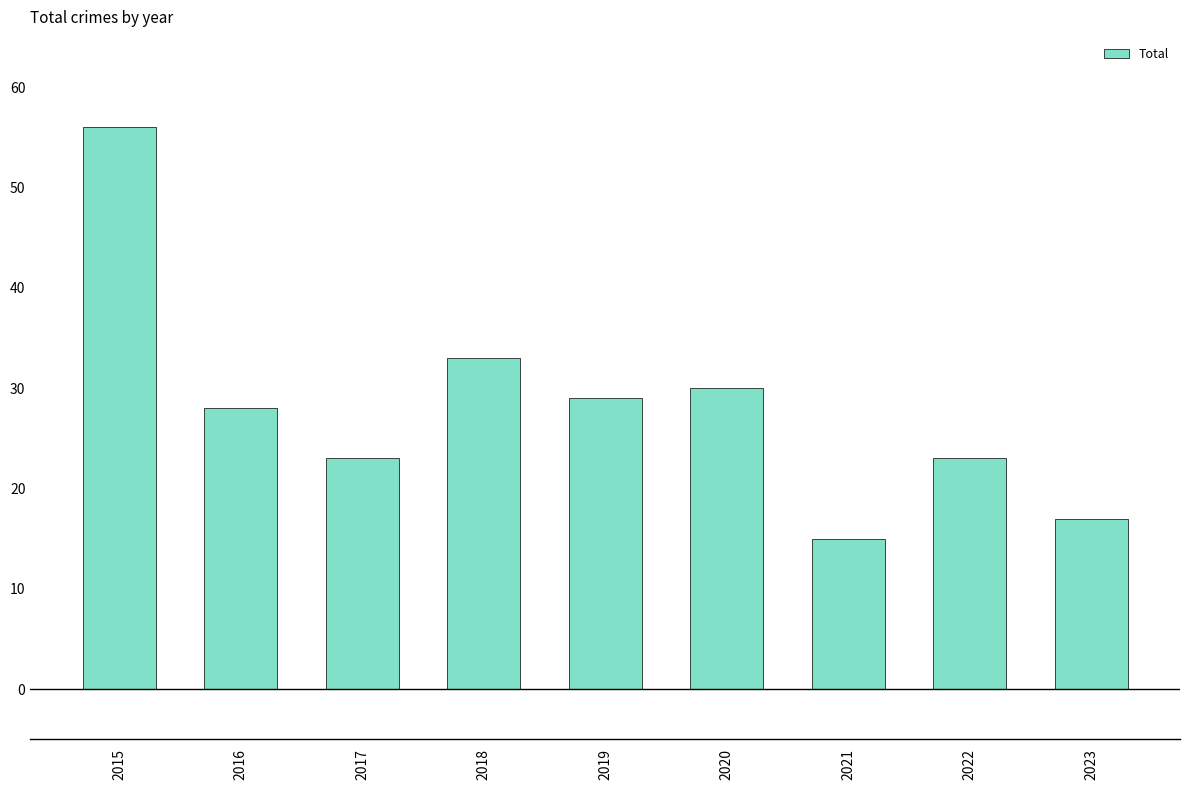

True or false: the data shows 39 at 2017.

False